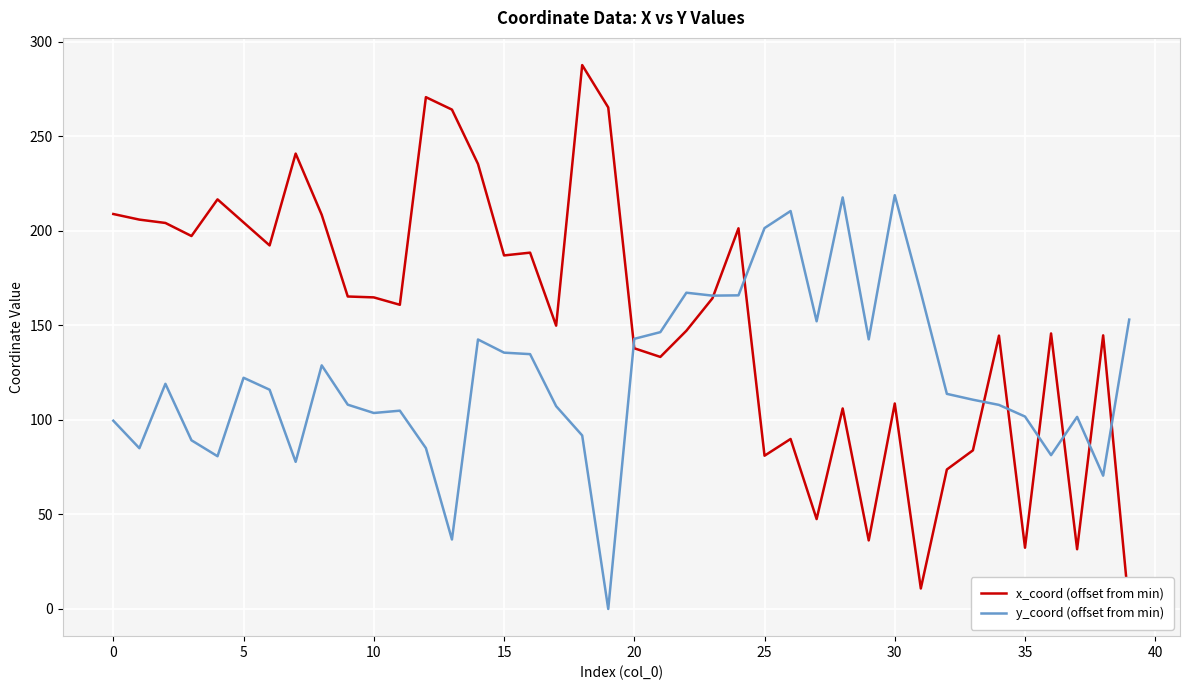

What is the maximum value for y_coord (offset from min)?

218.8